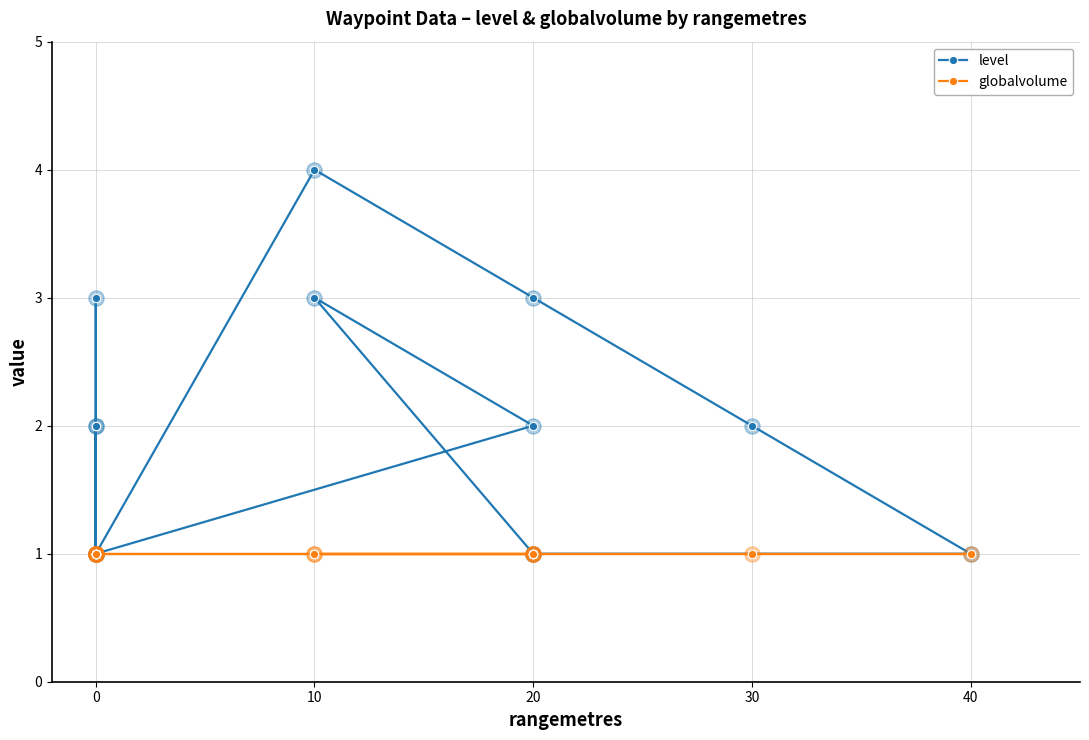

What are all the series names shown in the legend?

level, globalvolume